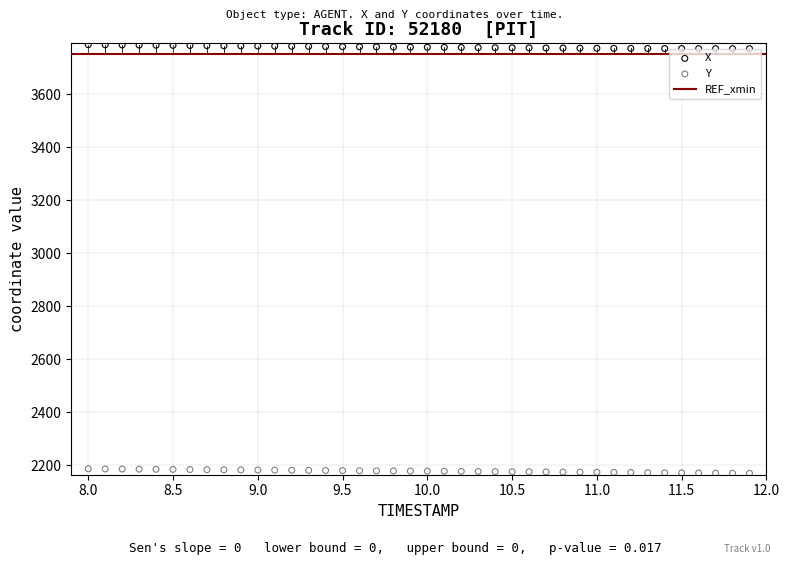

Which series reaches the maximum Y coordinate?

X